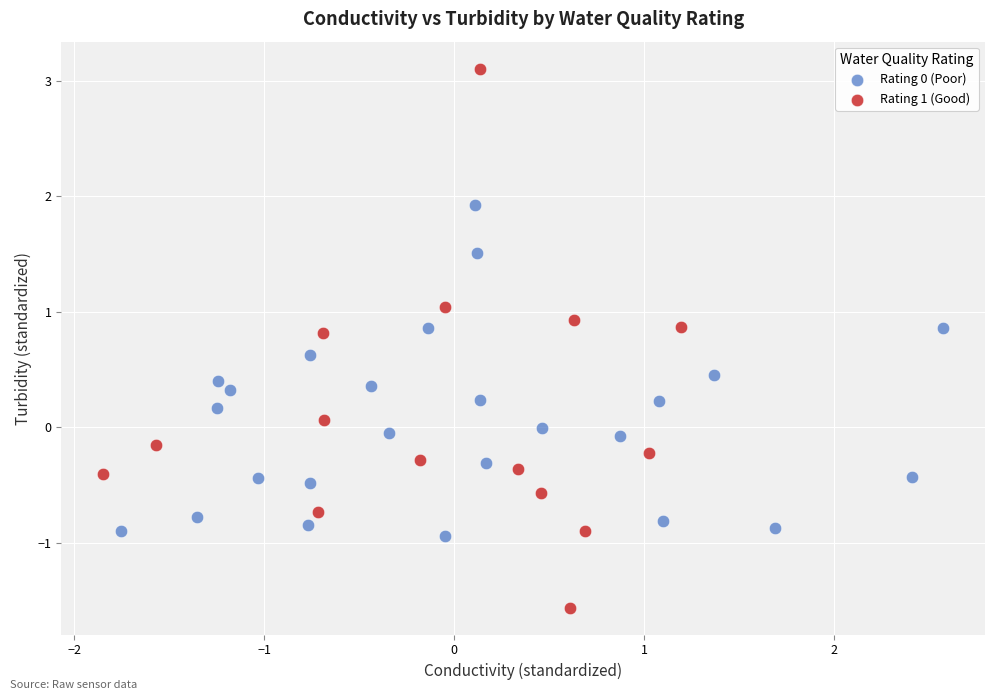

Which series contains the lowest Y value?

Rating 1 (Good)